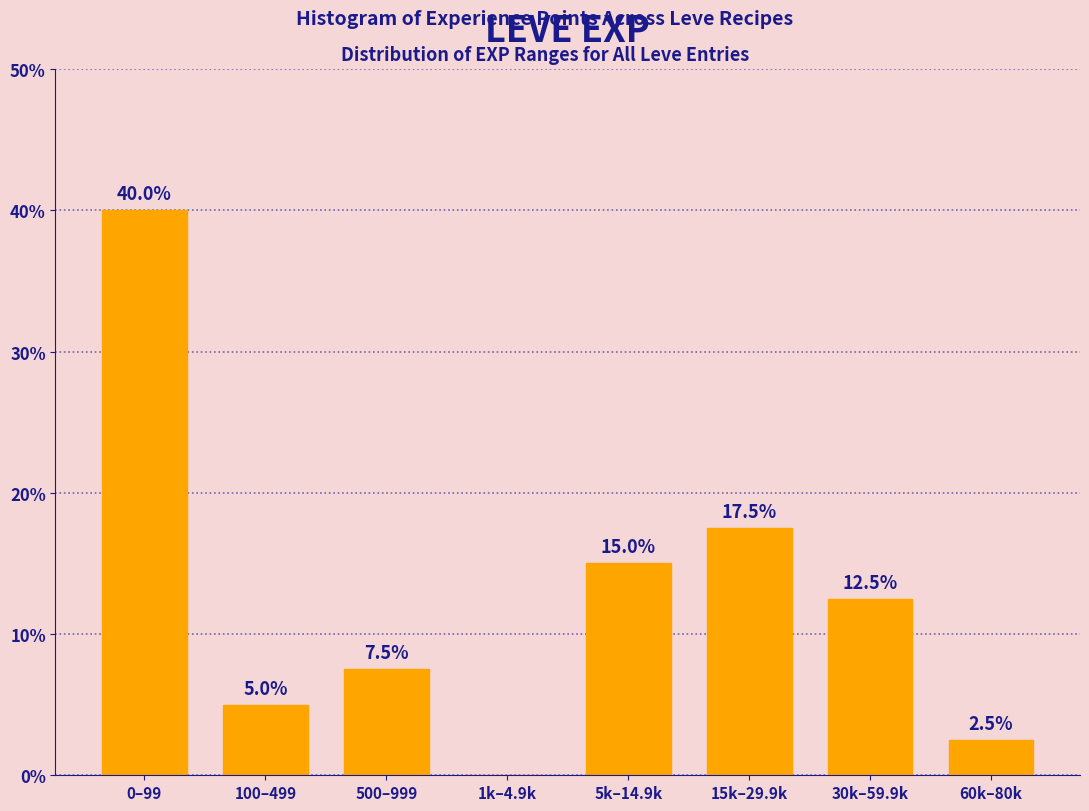

Reading left to right, transcribe all the data shown in this chart.

0–99=40.0	100–499=5.0	500–999=7.5	1k–4.9k=0.0	5k–14.9k=15.0	15k–29.9k=17.5	30k–59.9k=12.5	60k–80k=2.5